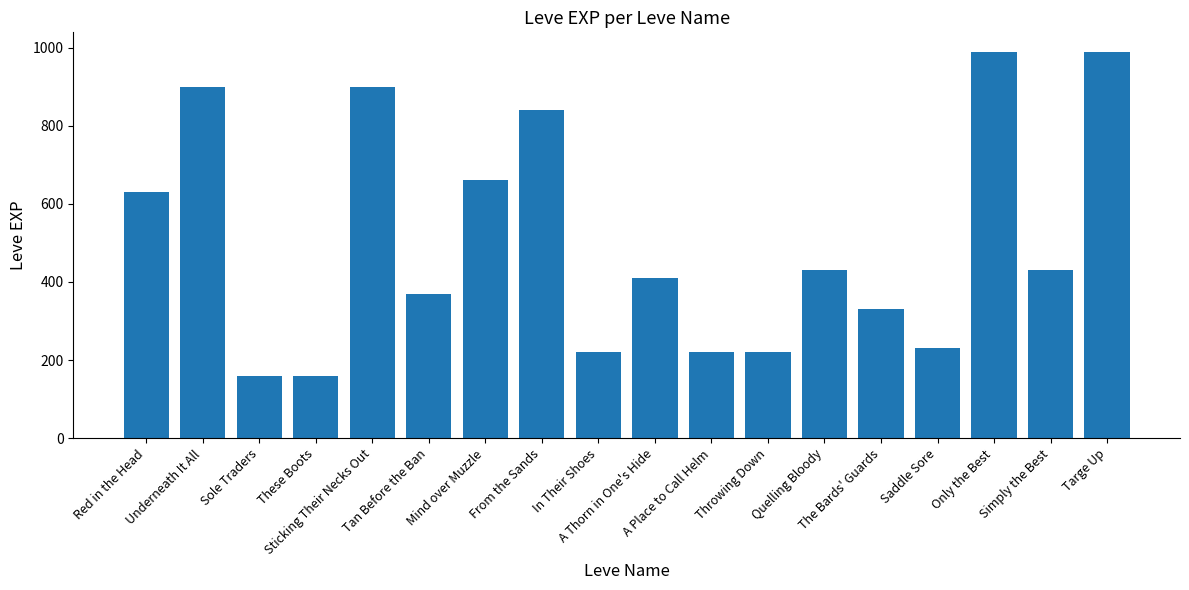

What is the difference between the maximum and minimum values?

830